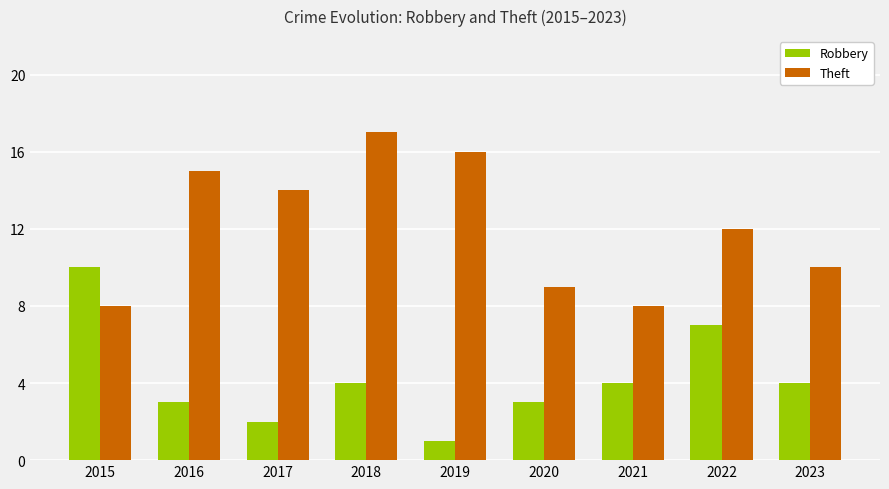

Between 2016 and 2018, which series saw the biggest shift?

Theft